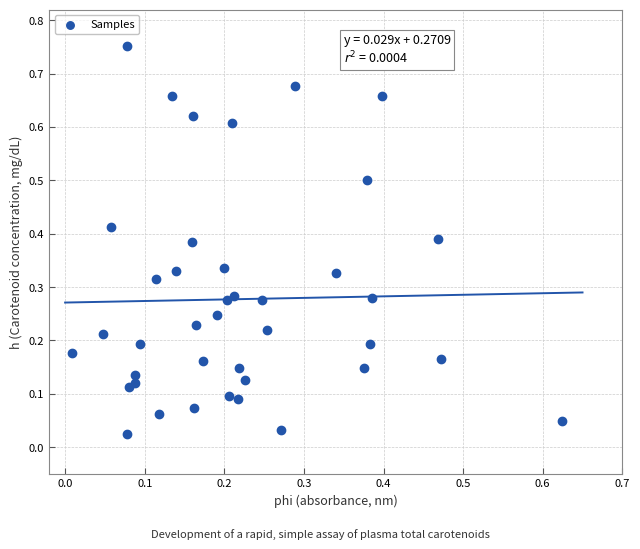

Count the number of points in this scatter plot.

40